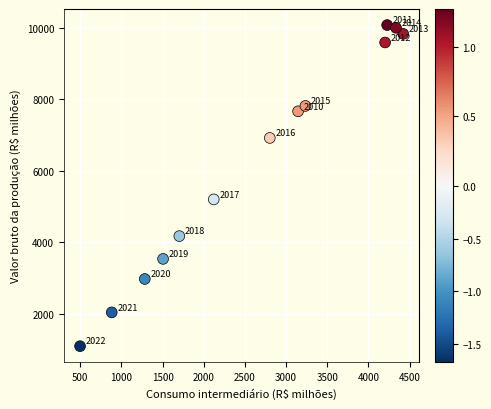

What Y value in the scatter plot is closest to 5586?

5200.7